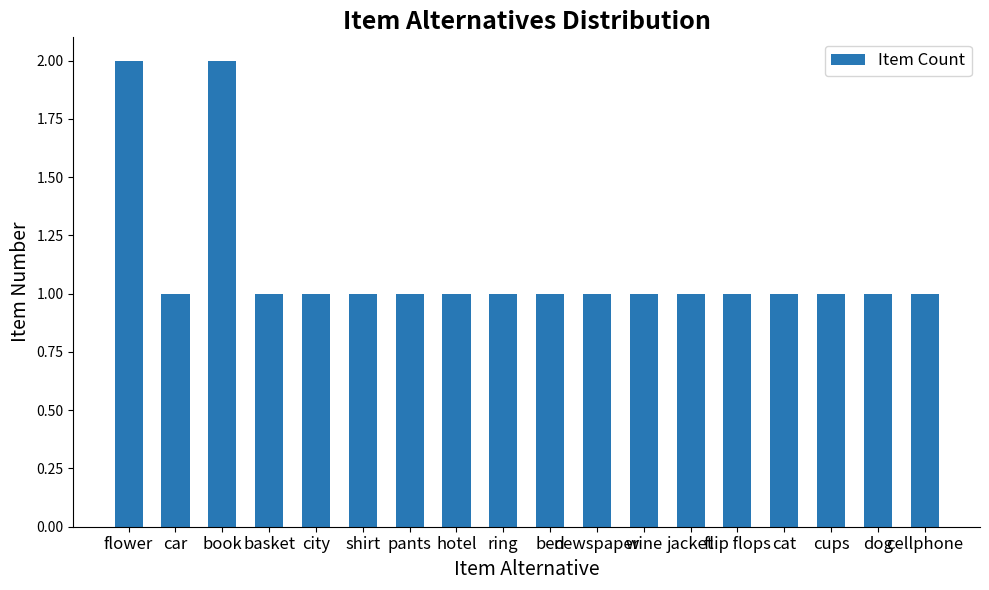

What is the minimum value shown in the chart?

1